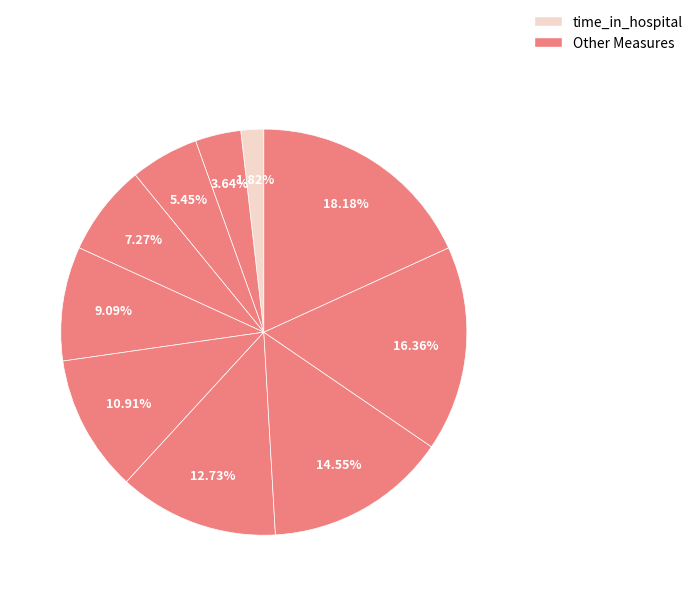

How many segments does this pie chart have?

10